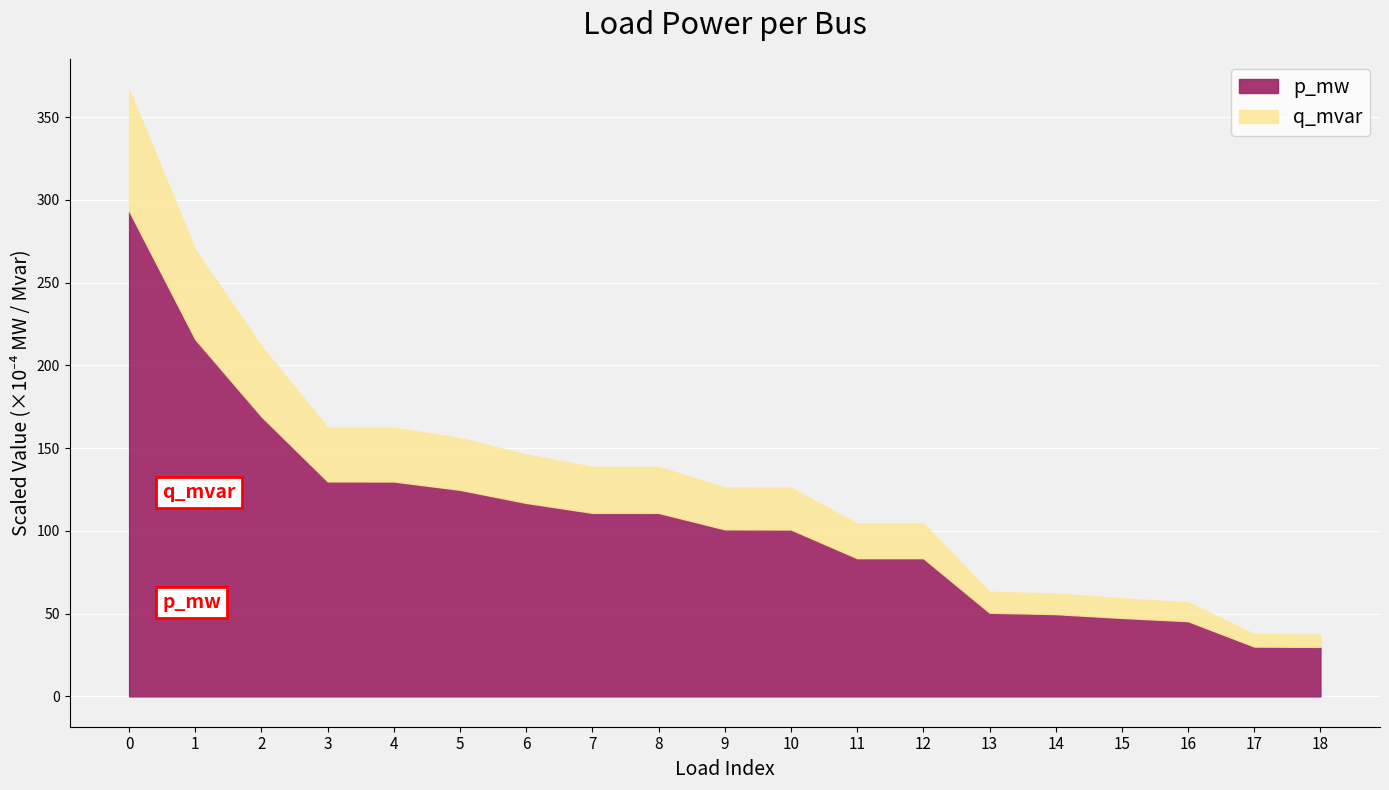

The p_mw series shows 47.4 at 15. True or false?

True